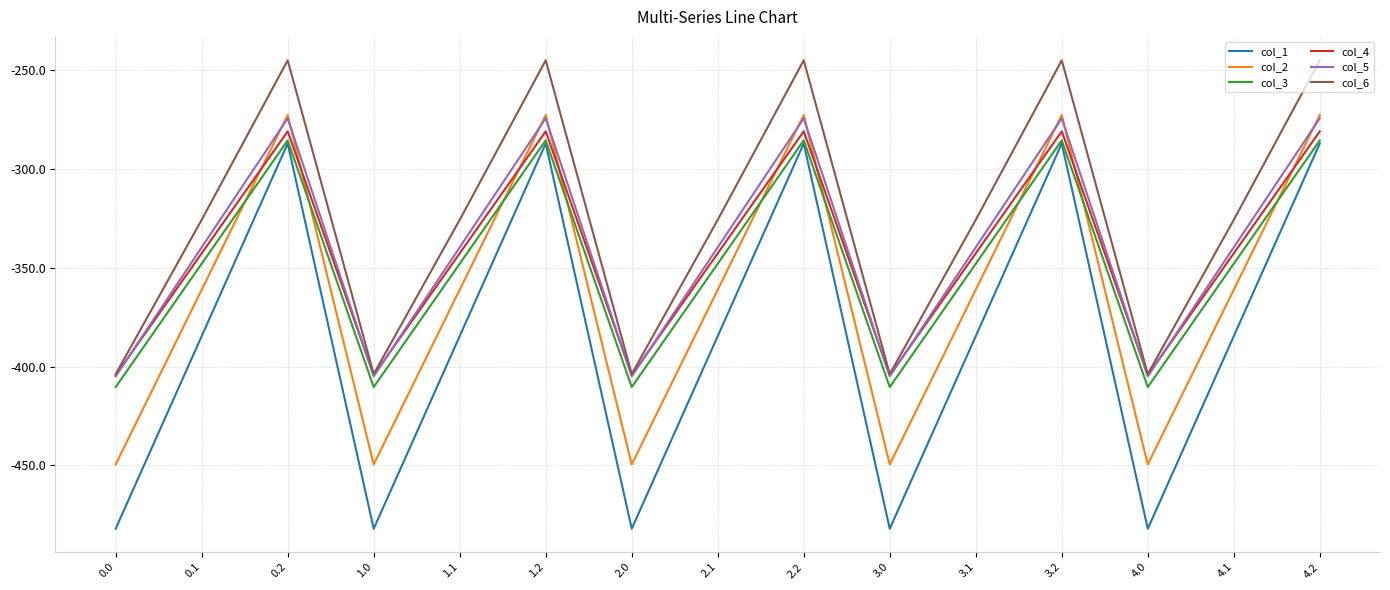

What is the sum of the col_5 values at 1.2 and 2.0?

-679.3